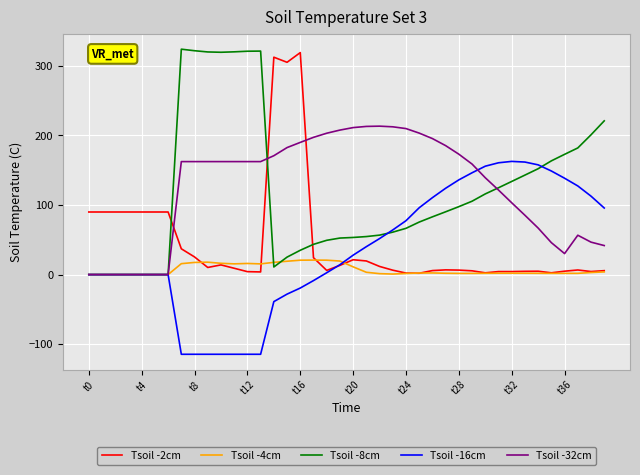

What is the maximum value shown in the chart?

323.8